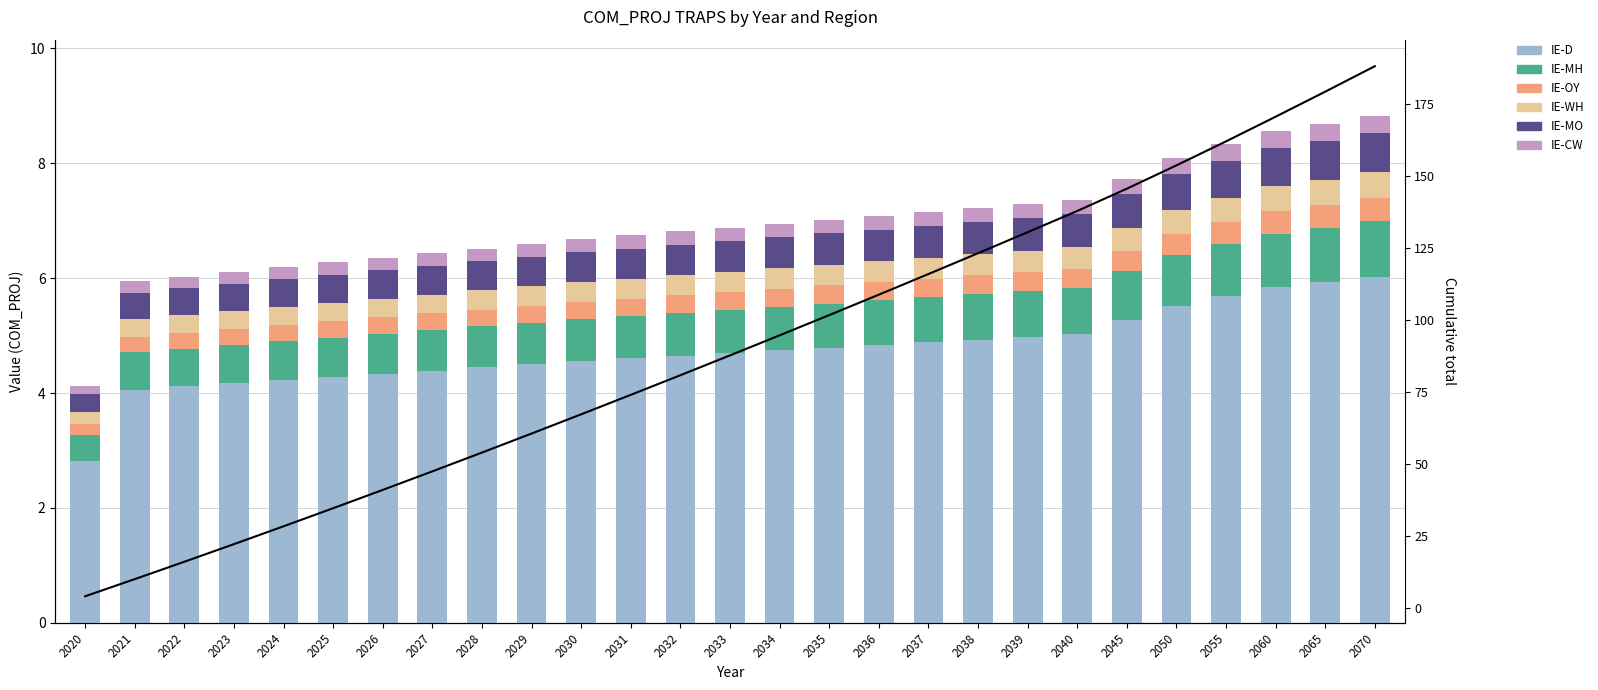

What is the minimum value for IE-CW?

0.1